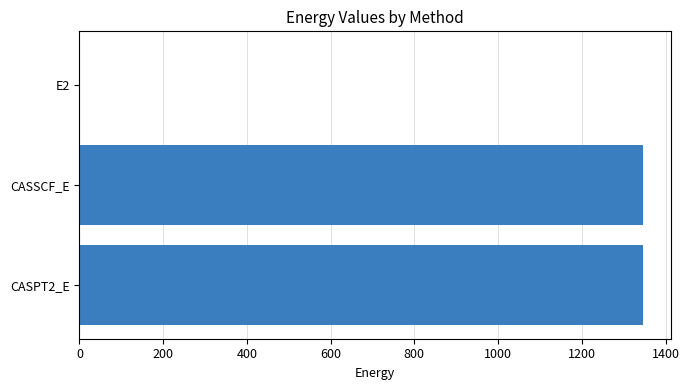

What is the change in value from E2 to CASSCF_E?

+1345.1